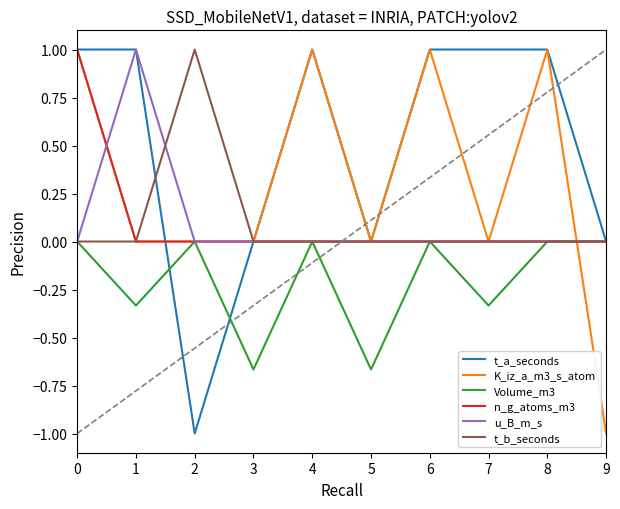

True or false: t_b_seconds and Volume_m3 intersect in this chart.

False